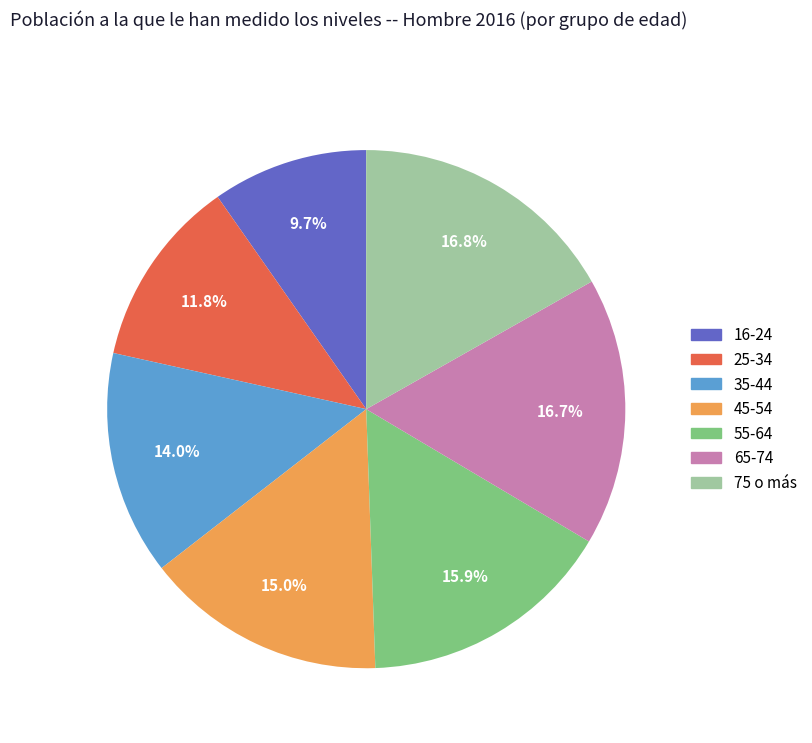

Which category has the smallest portion of the pie?

16-24